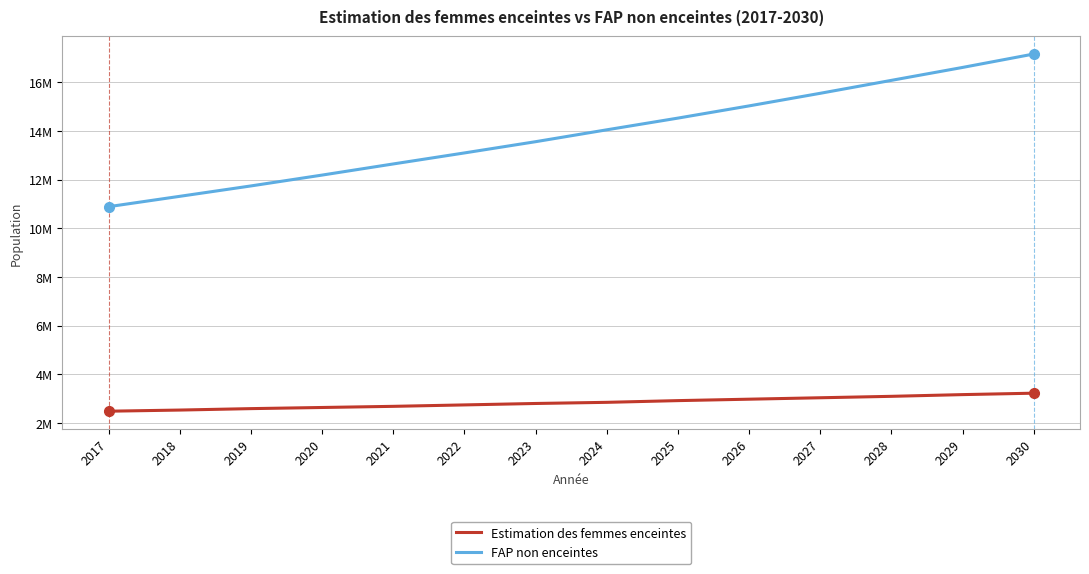

List the labels in order of FAP non enceintes value, largest first.

2030, 2029, 2028, 2027, 2026, 2025, 2024, 2023, 2022, 2021, 2020, 2019, 2018, 2017